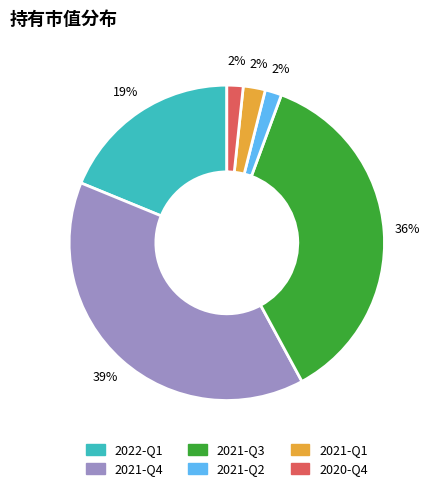

Is there a majority slice in this chart?

No